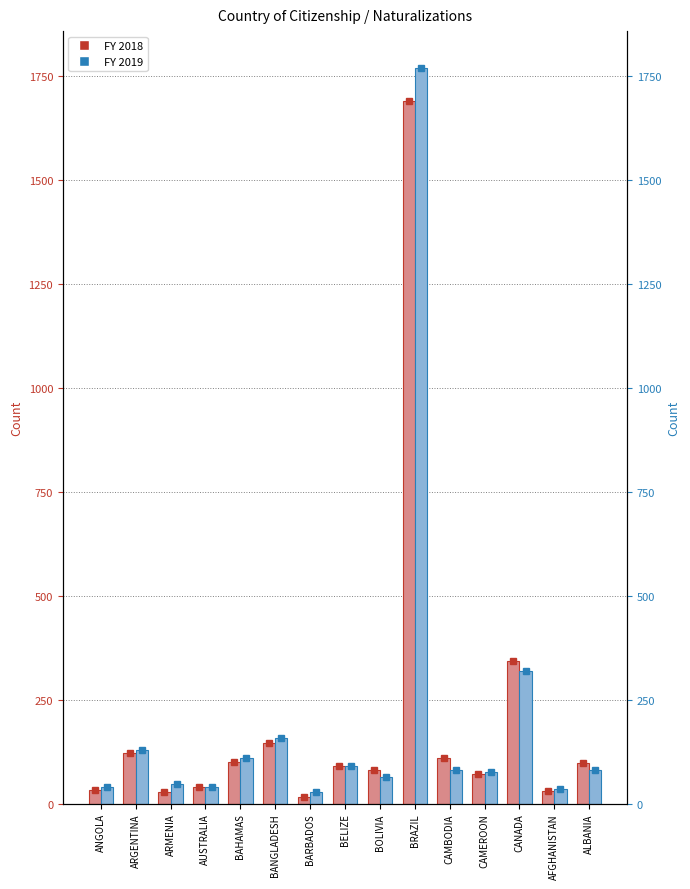

Is the value of FY 2019 at CANADA greater than the value of FY 2018 at CAMBODIA?

Yes